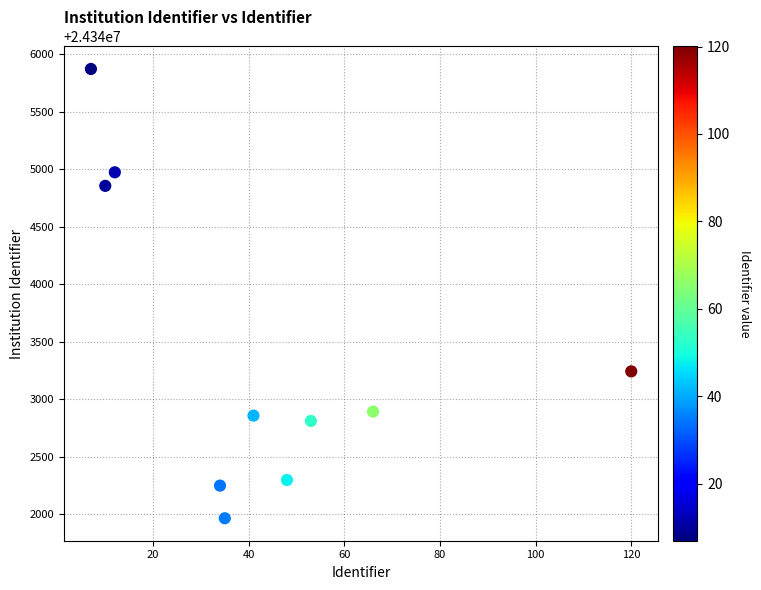

What Y value in the scatter plot is closest to 24343918?

24343242